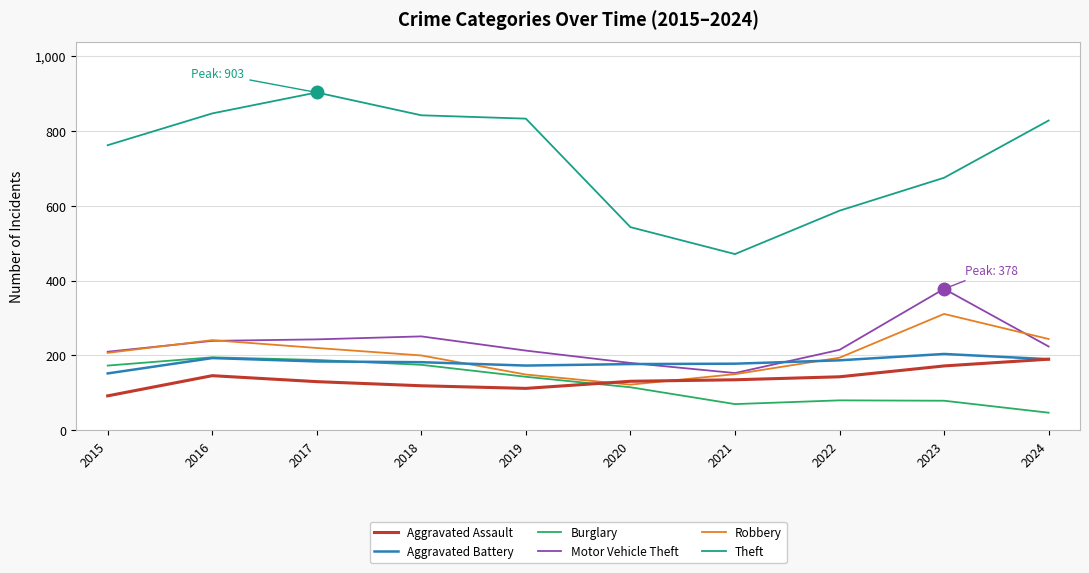

At which label is Theft closest to 687?

2023